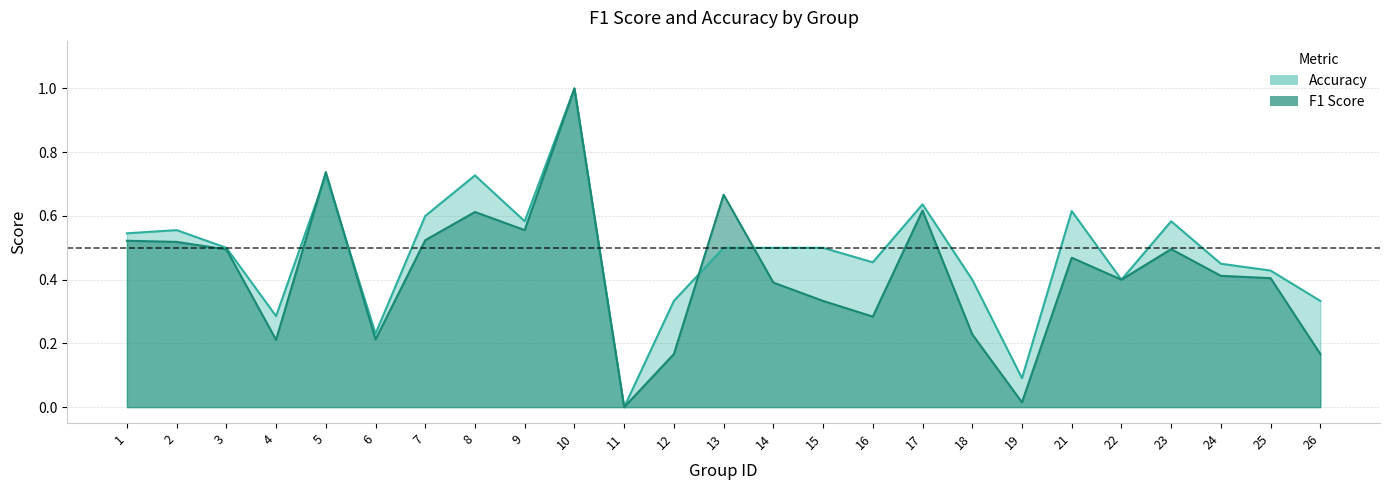

At how many categories does at least one series exceed 0?

24